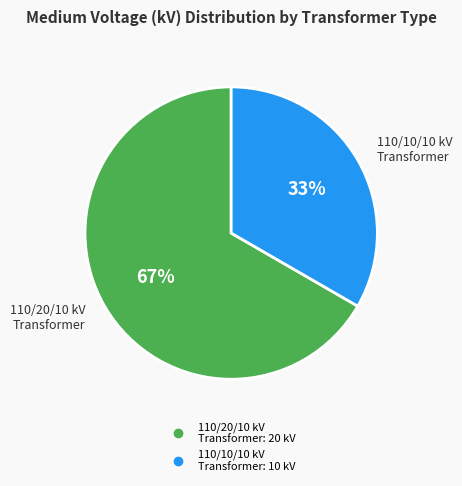

Is there a majority slice in this chart?

Yes